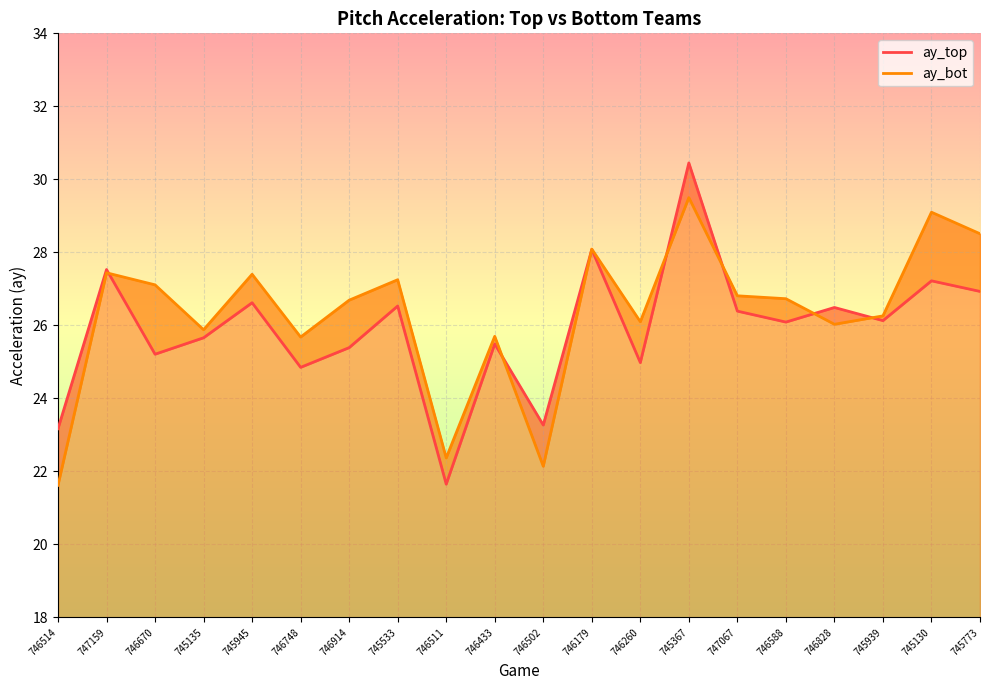

Does the chart display data point markers on the line(s)?

No